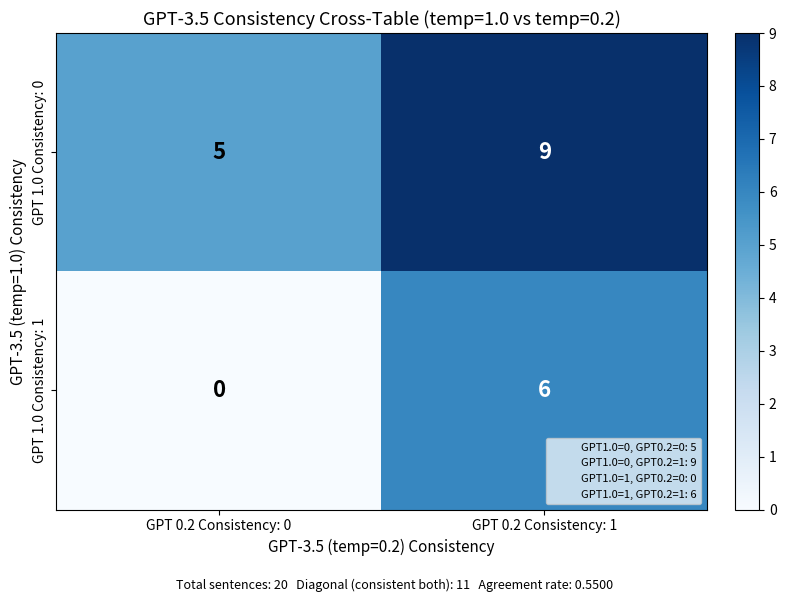

Which series has the largest total across all categories?

GPT 1.0 Consistency: 0